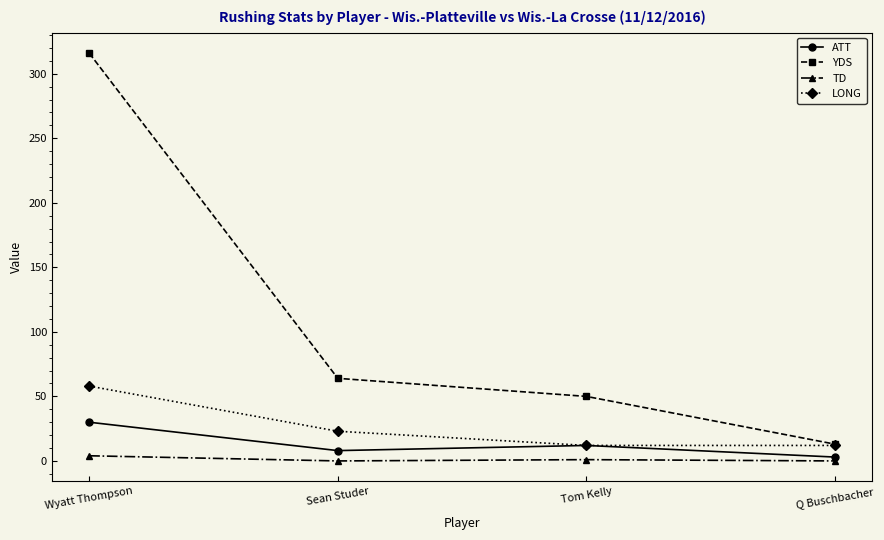

What is the label of the 3rd point from the right?

Sean Studer